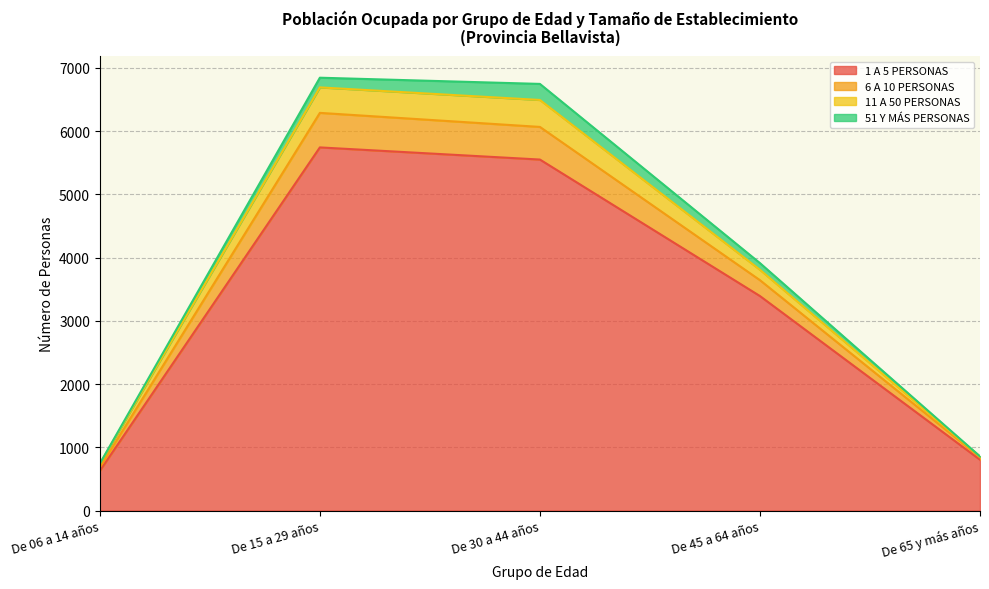

The value of 1 A 5 PERSONAS at De 06 a 14 años is 628. True or false?

True